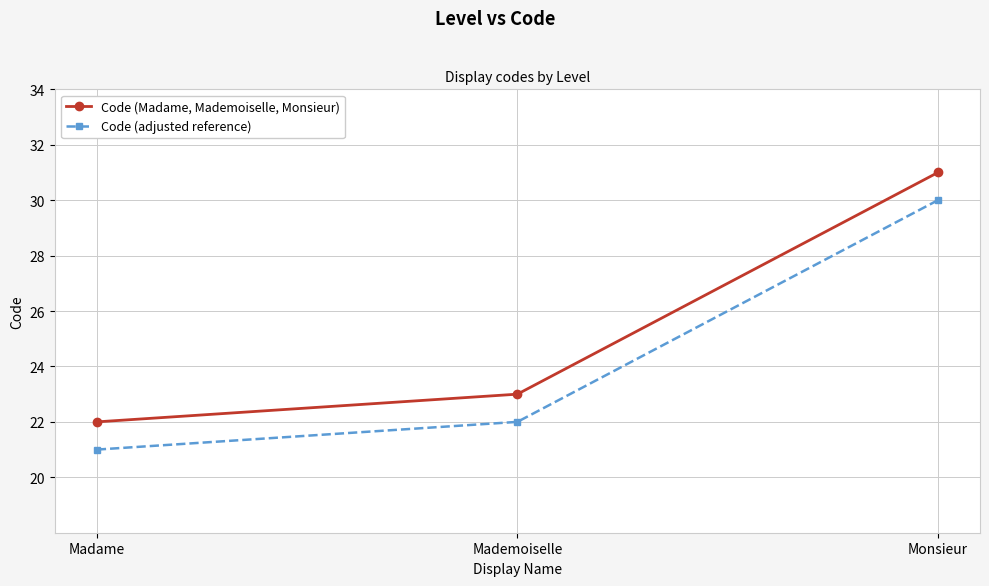

Rank the categories by Code (adjusted reference) value from lowest to highest.

Madame, Mademoiselle, Monsieur